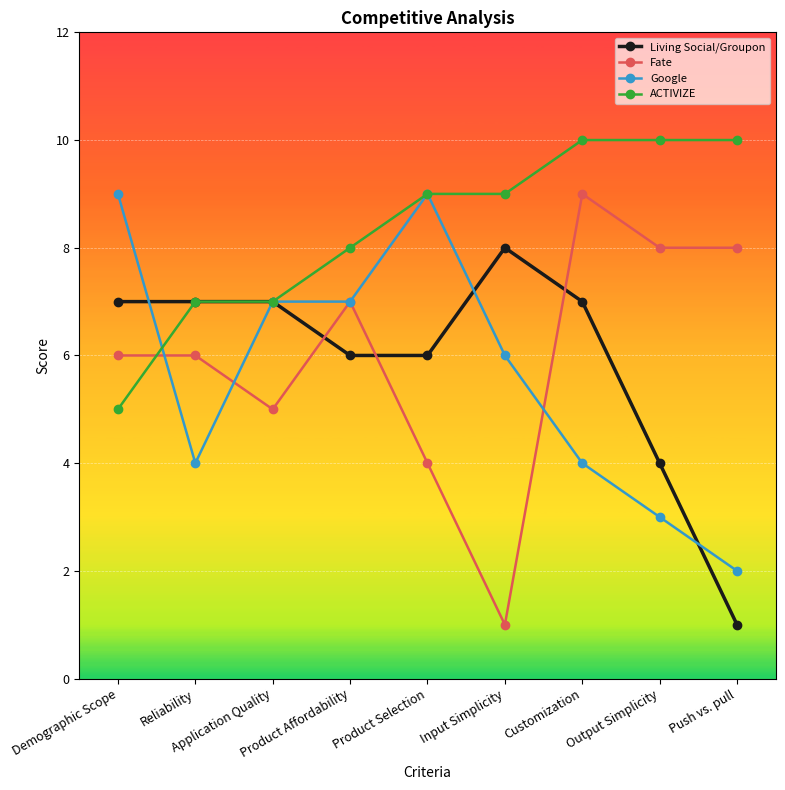

What is the label of the 8th point from the left?

Output Simplicity